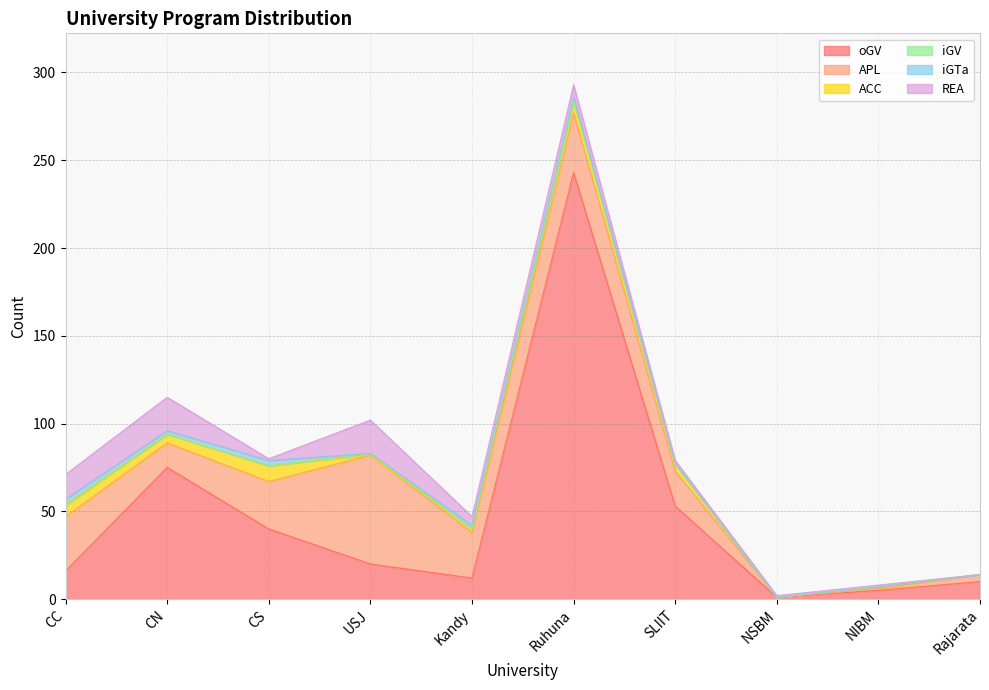

True or false: iGTa and ACC intersect in this chart.

False